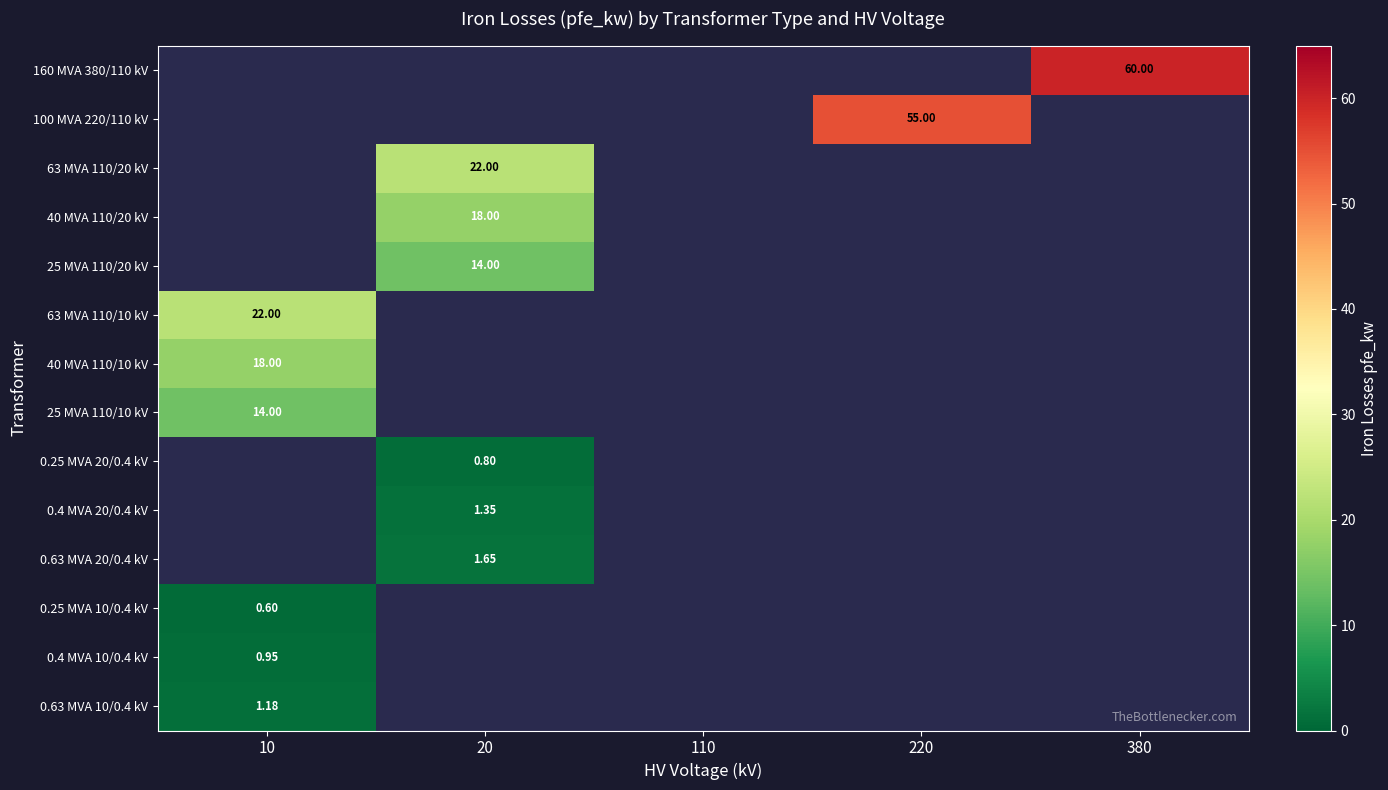

What is the greatest value displayed?

60.0